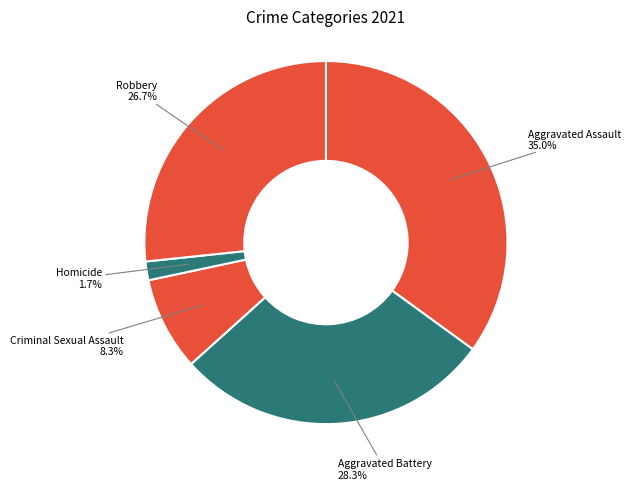

Is it true that Robbery is 40% of the pie?

False